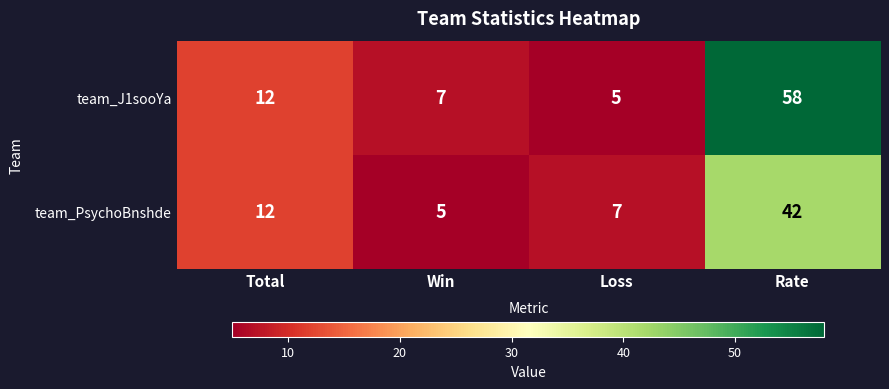

The team_PsychoBnshde series shows 42 at Rate. True or false?

True